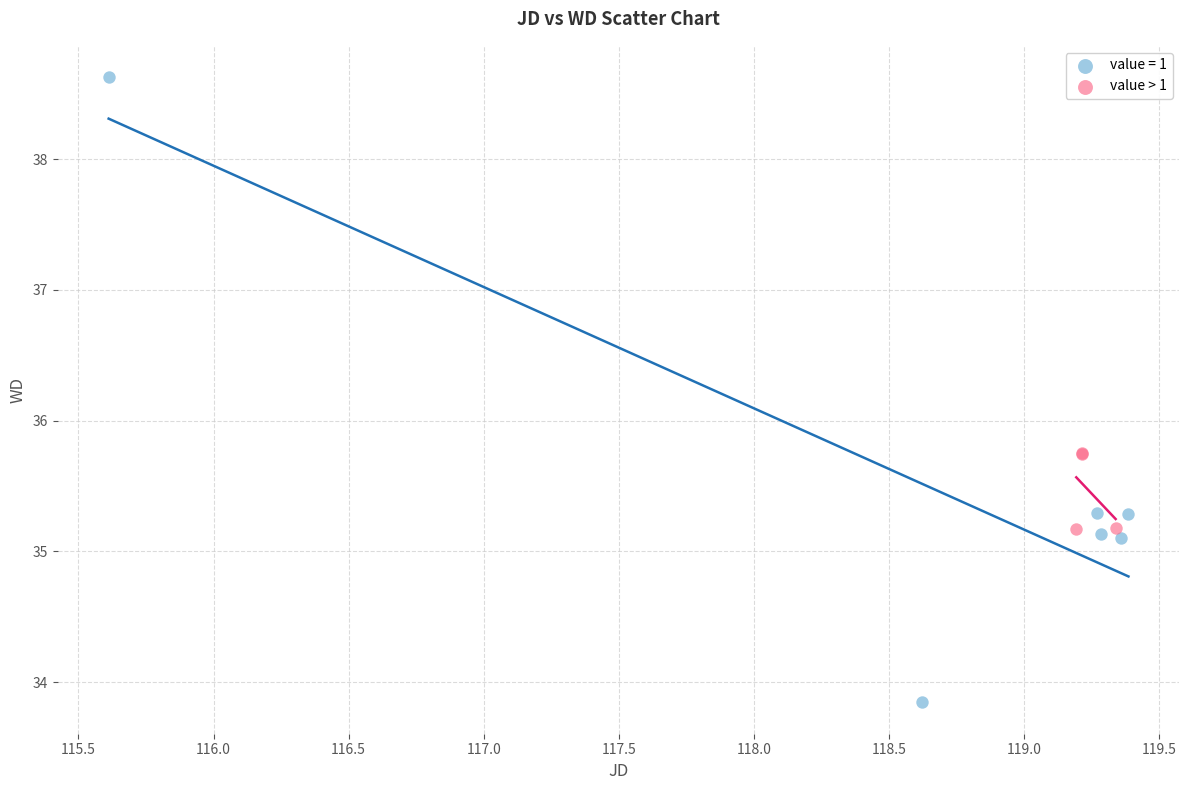

Which series reaches the minimum Y coordinate?

value = 1